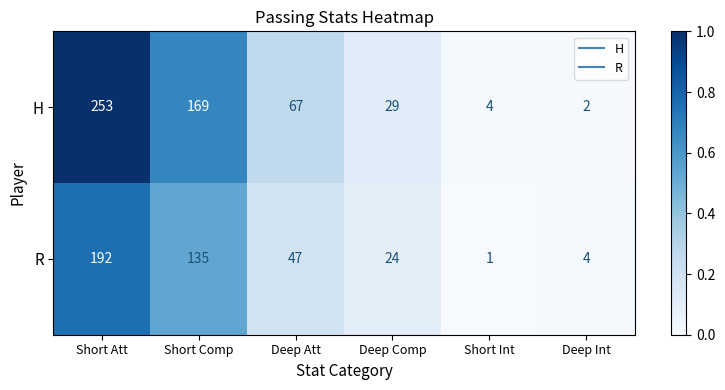

Reading left to right, list all the values displayed in this chart.

H: 253	169	67	29	4	2
R: 192	135	47	24	1	4